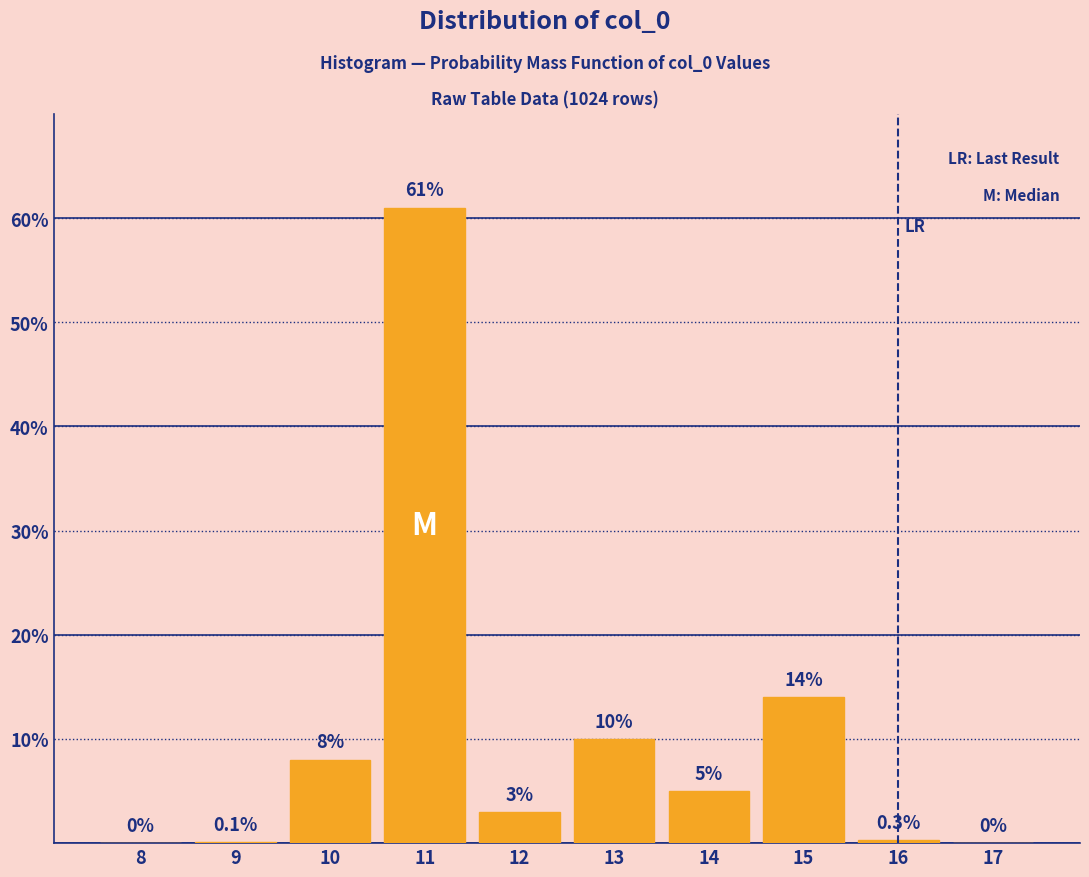

Reading left to right, transcribe all the data shown in this chart.

8=0.0	9=0.1	10=8.0	11=61.0	12=3.0	13=10.0	14=5.0	15=14.0	16=0.3	17=0.0